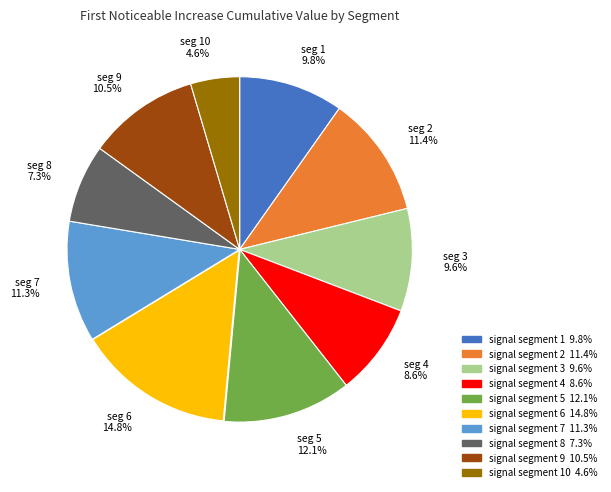

Which slice is the smallest?

seg 10 4.6%